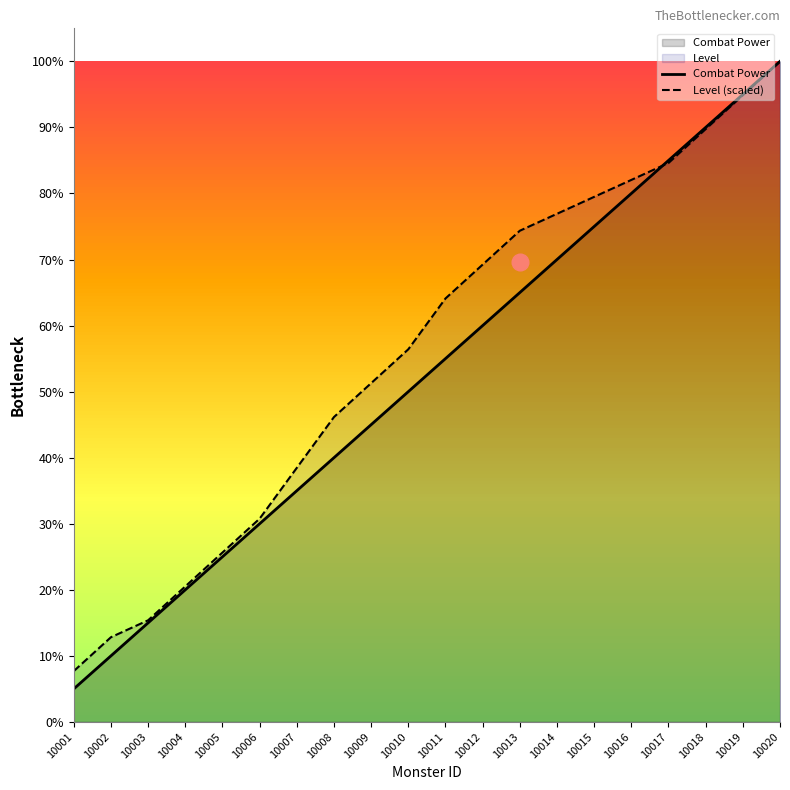

Rank the series at 10002 from lowest to highest value.

Combat Power, Level (scaled)